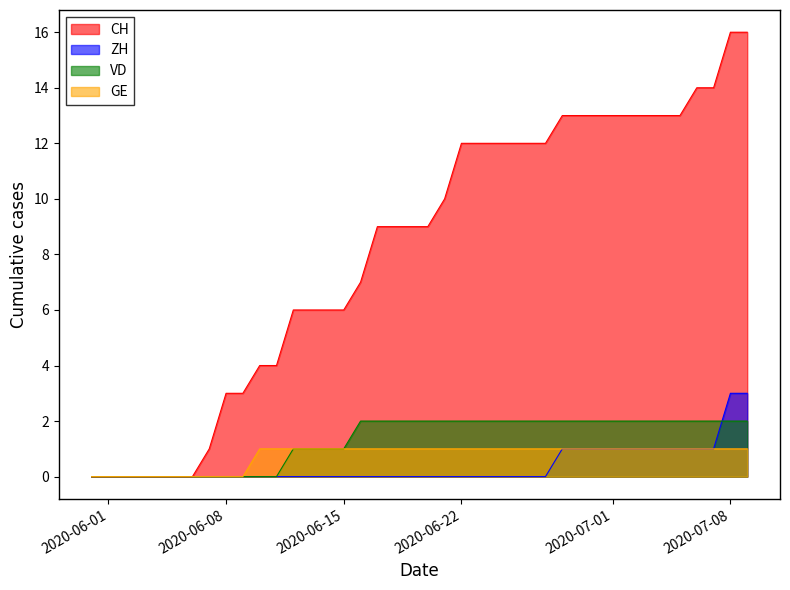

True or false: GE and ZH intersect in this chart.

False